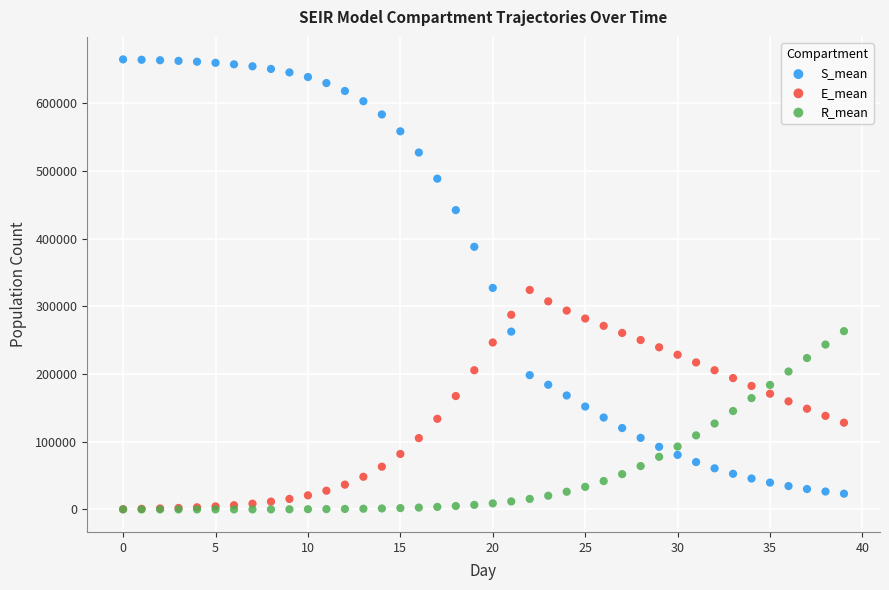

Which series contains the highest Y value?

S_mean